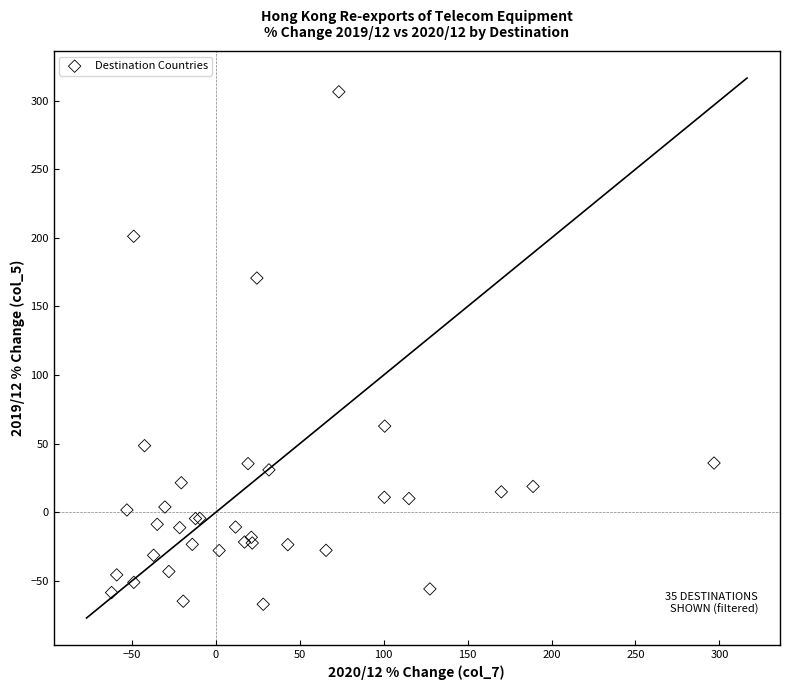

What Y value in the scatter plot is closest to 119?

170.7